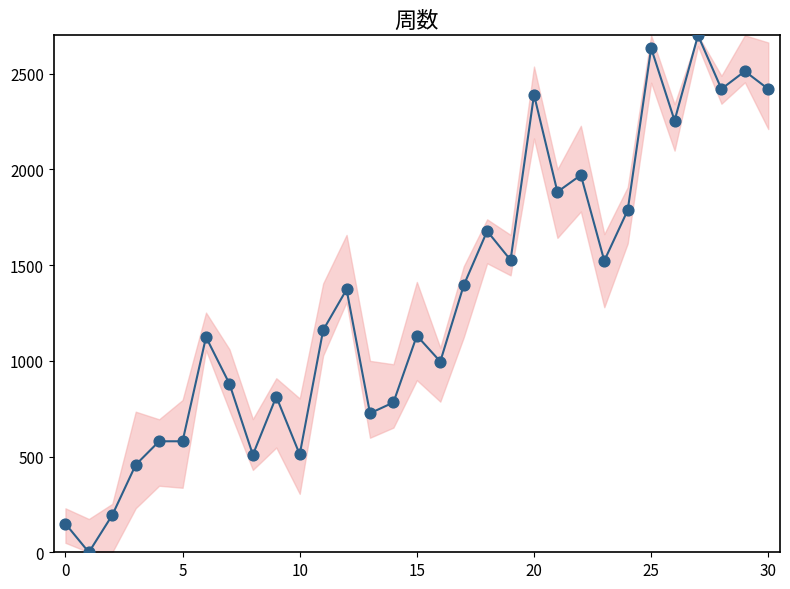

What is the greatest value displayed?

2700.0